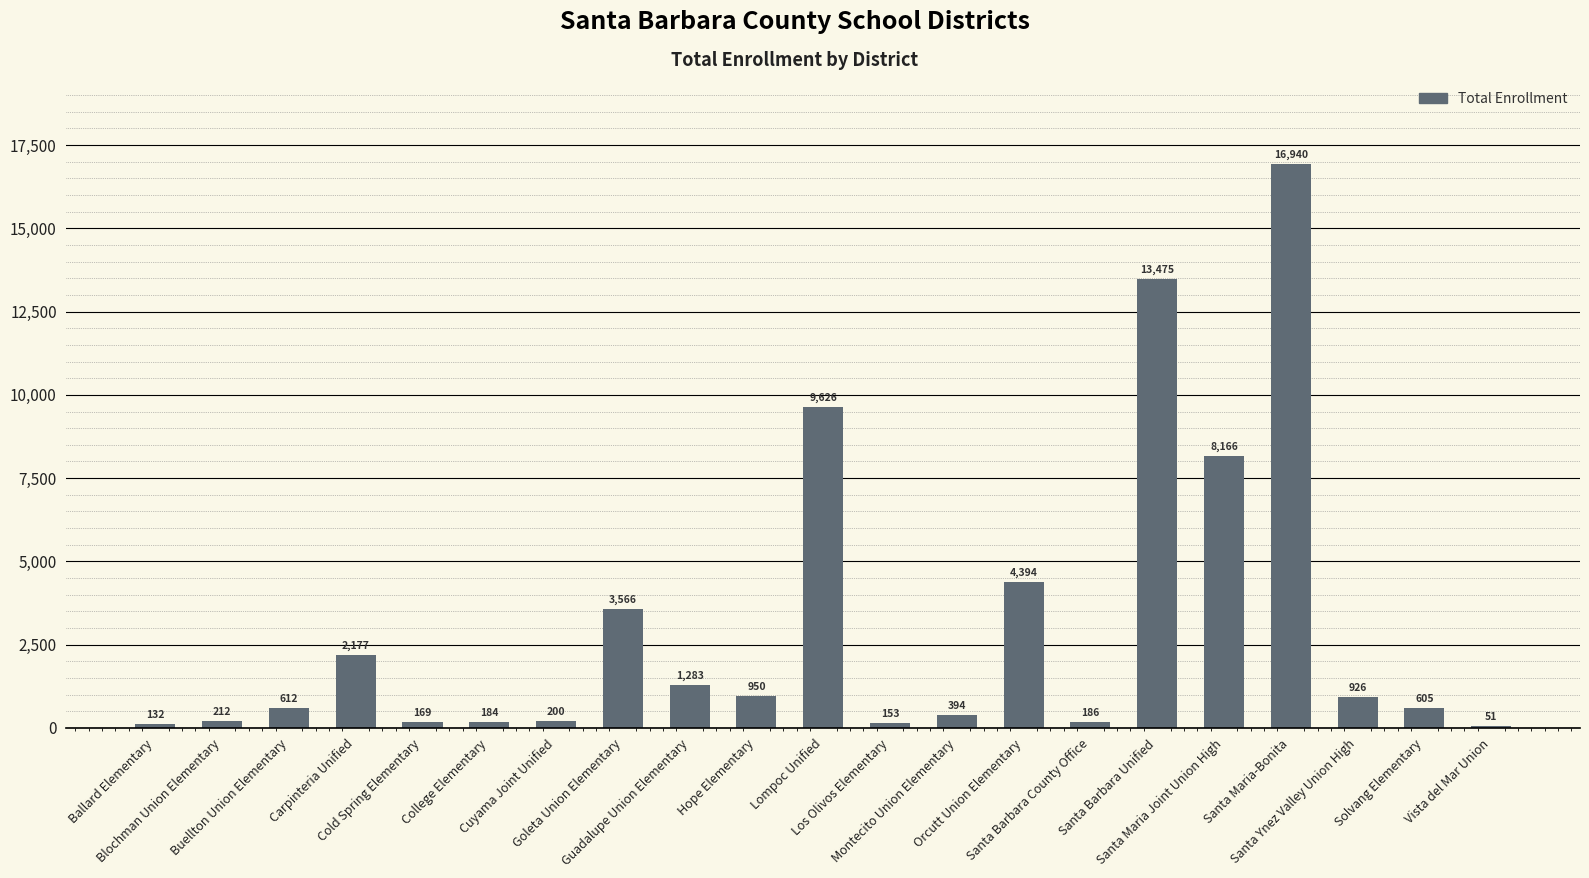

True or false: the data shows 612 at Buellton Union Elementary.

True